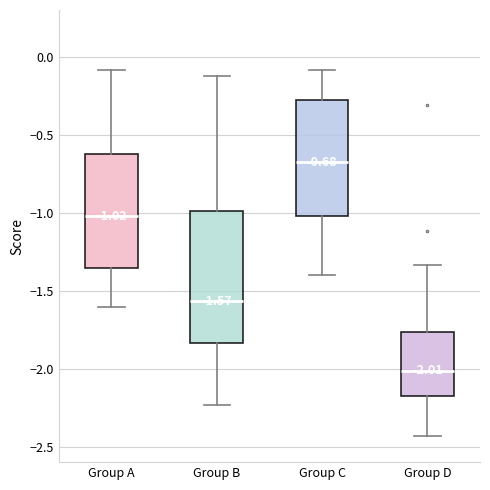

Which box's median line is the highest?

Group C